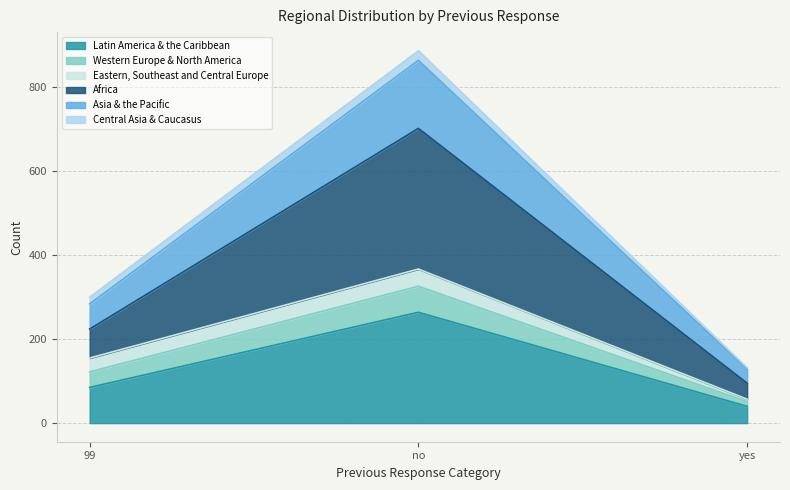

How many data points in Latin America & the Caribbean are above 85?

1